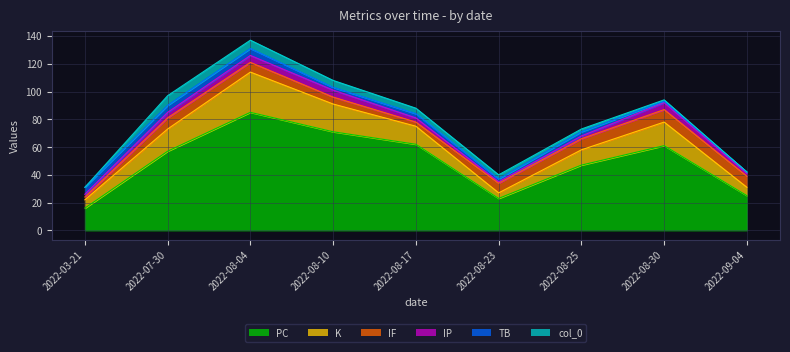

What is the difference between the PC values at 2022-08-10 and 2022-03-21?

55